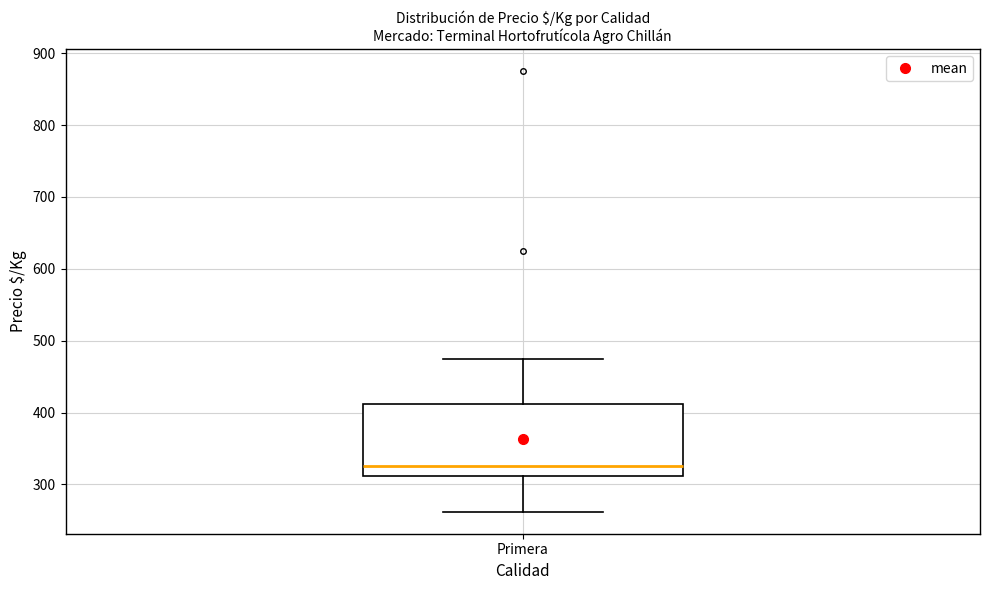

Where does the median line of the box for Primera sit on the y-axis? The values are not printed on the chart, so give them approximately, as read against the axis.

330